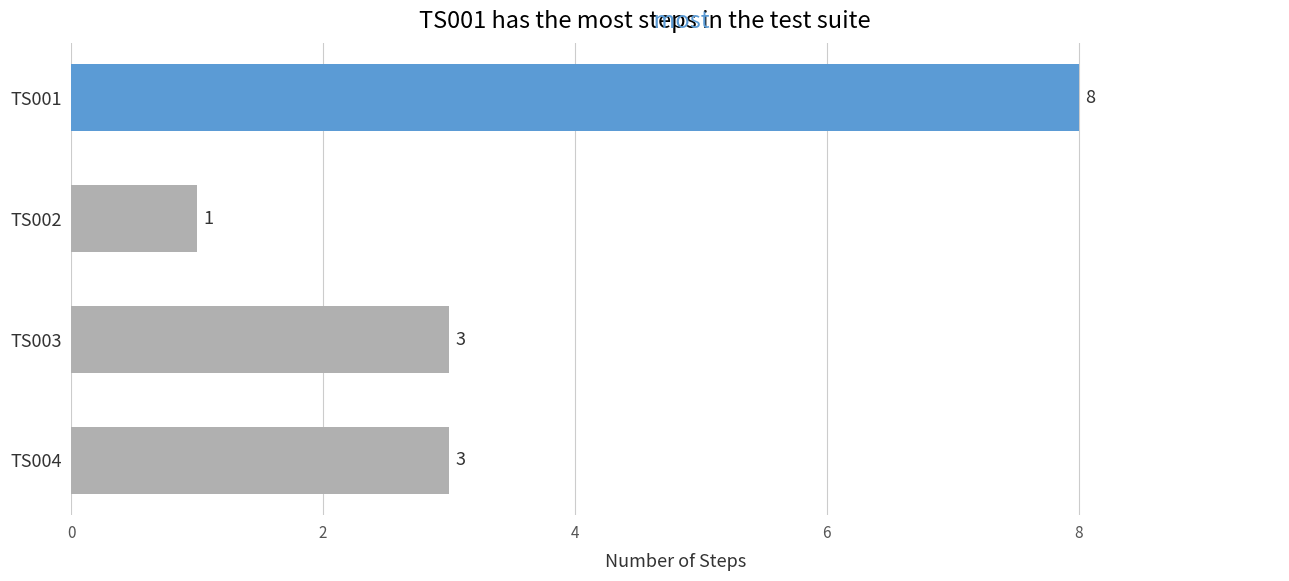

How many values are below 3?

1